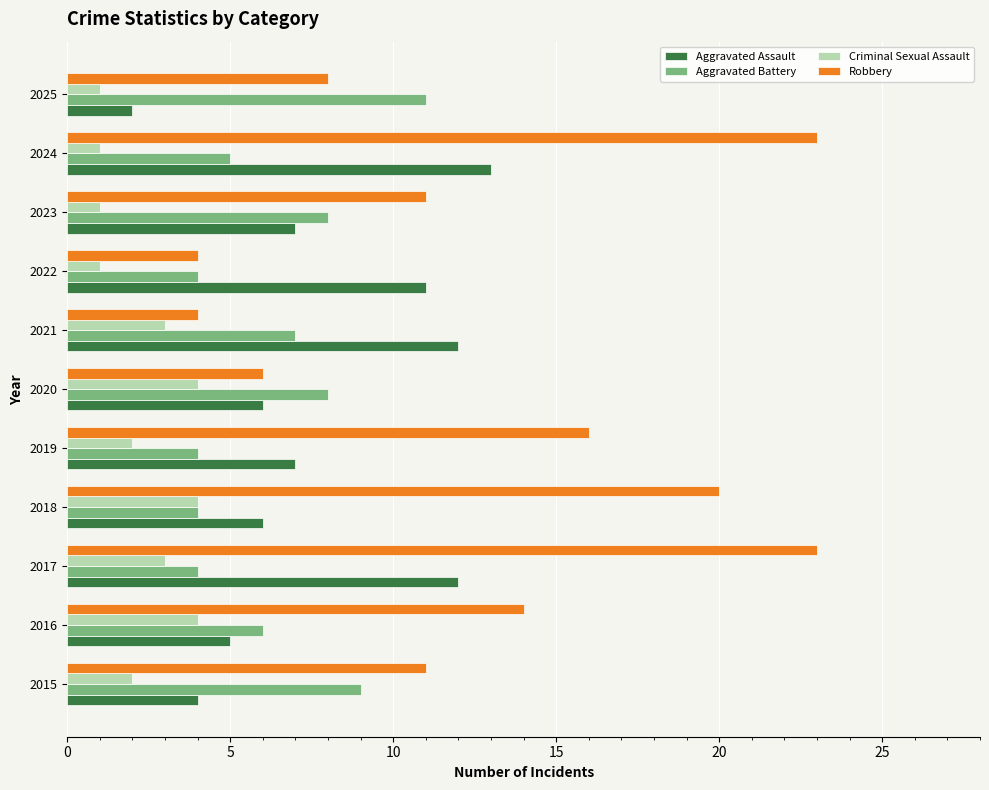

How many values in the Aggravated Battery series are below 6?

5